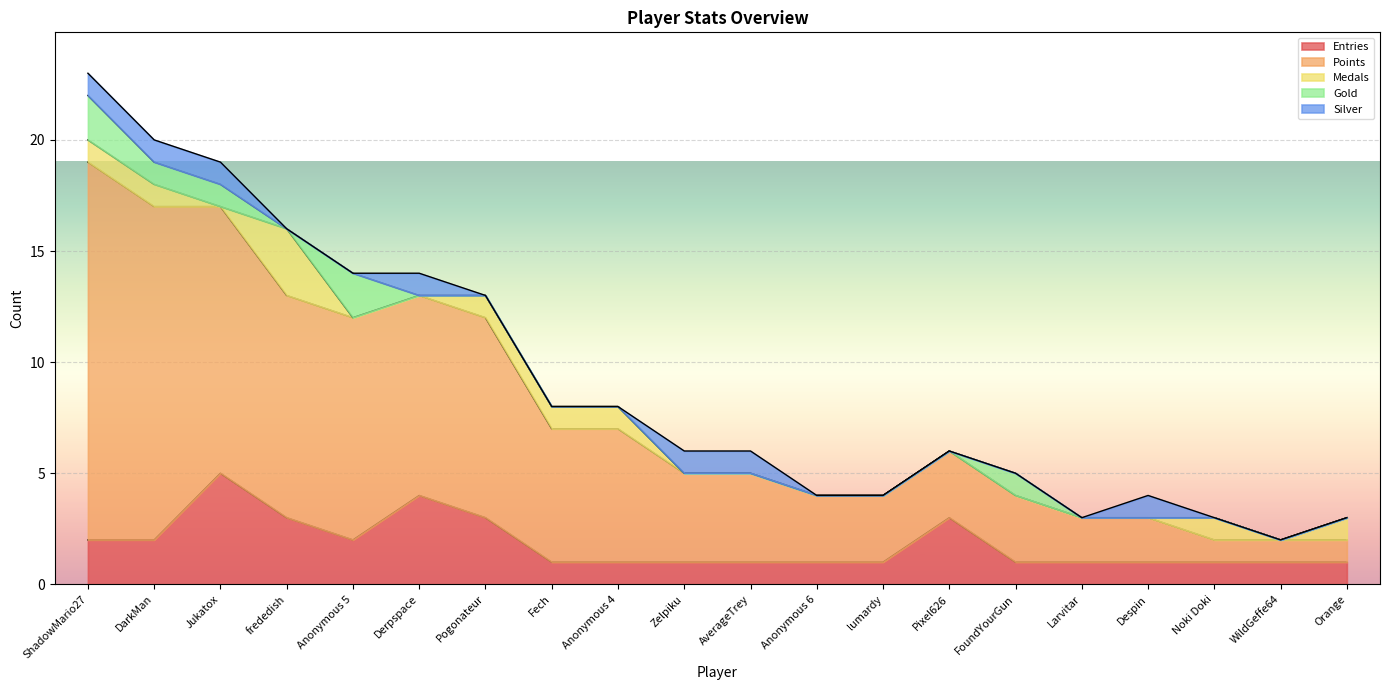

What is the difference between the highest and lowest values at WildGeffe64?

1